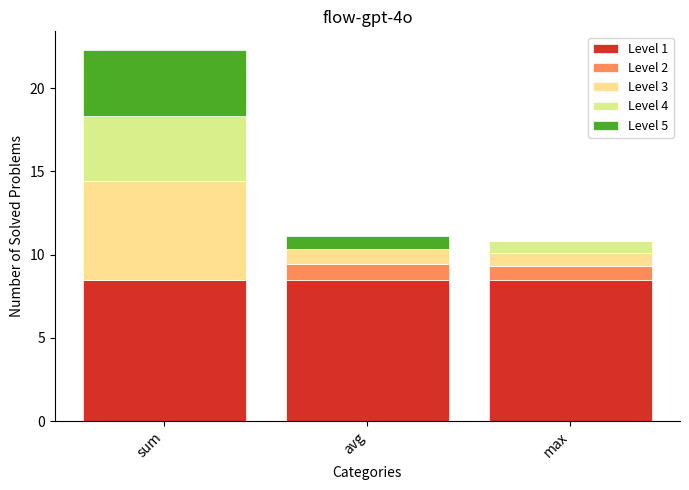

Are the bars horizontal?

No